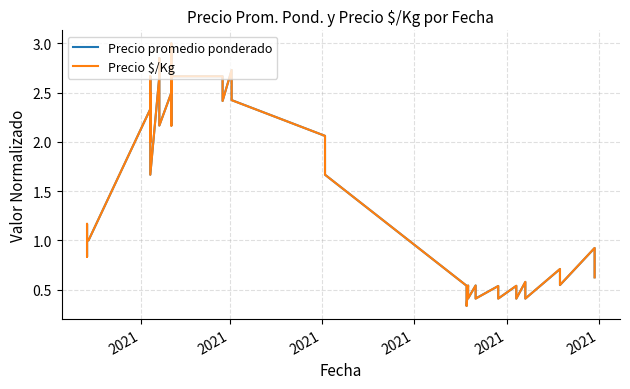

Is this an area chart (filled region under the line)?

No